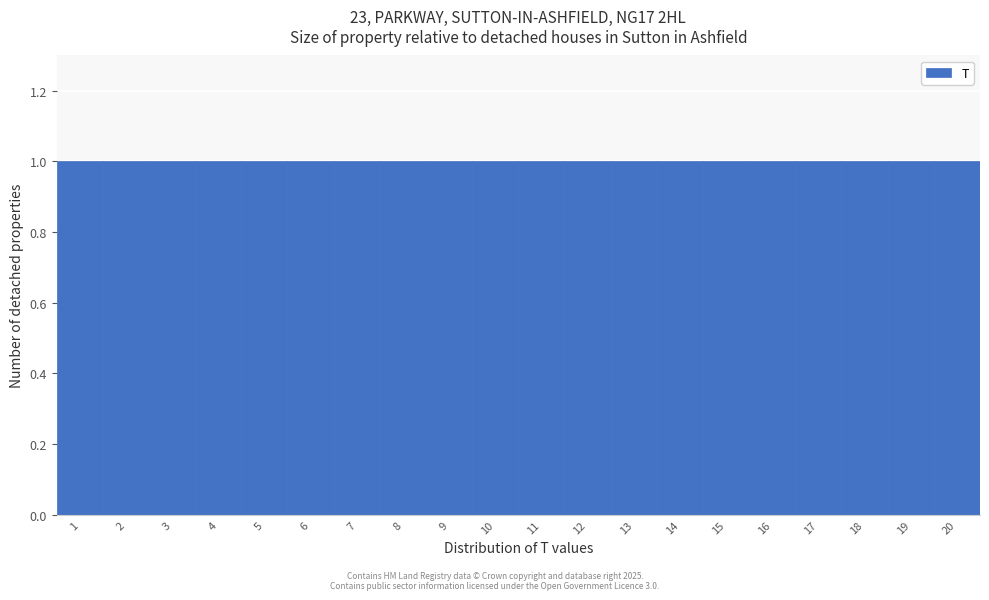

Reading left to right, list every bar in this chart as the range it spans on the x-axis followed by its height. The values are not printed on the chart, so give them approximately, as read against the axis.

0.5 to 1.5: 1
1.5 to 2.5: 1
2.5 to 3.5: 1
3.5 to 4.5: 1
4.5 to 5.5: 1
5.5 to 6.5: 1
6.5 to 7.5: 1
7.5 to 8.5: 1
8.5 to 9.5: 1
9.5 to 10.5: 1
10.5 to 11.5: 1
11.5 to 12.5: 1
12.5 to 13.5: 1
13.5 to 14.5: 1
14.5 to 15.5: 1
15.5 to 16.5: 1
16.5 to 17.5: 1
17.5 to 18.5: 1
18.5 to 19.5: 1
19.5 to 20.5: 1